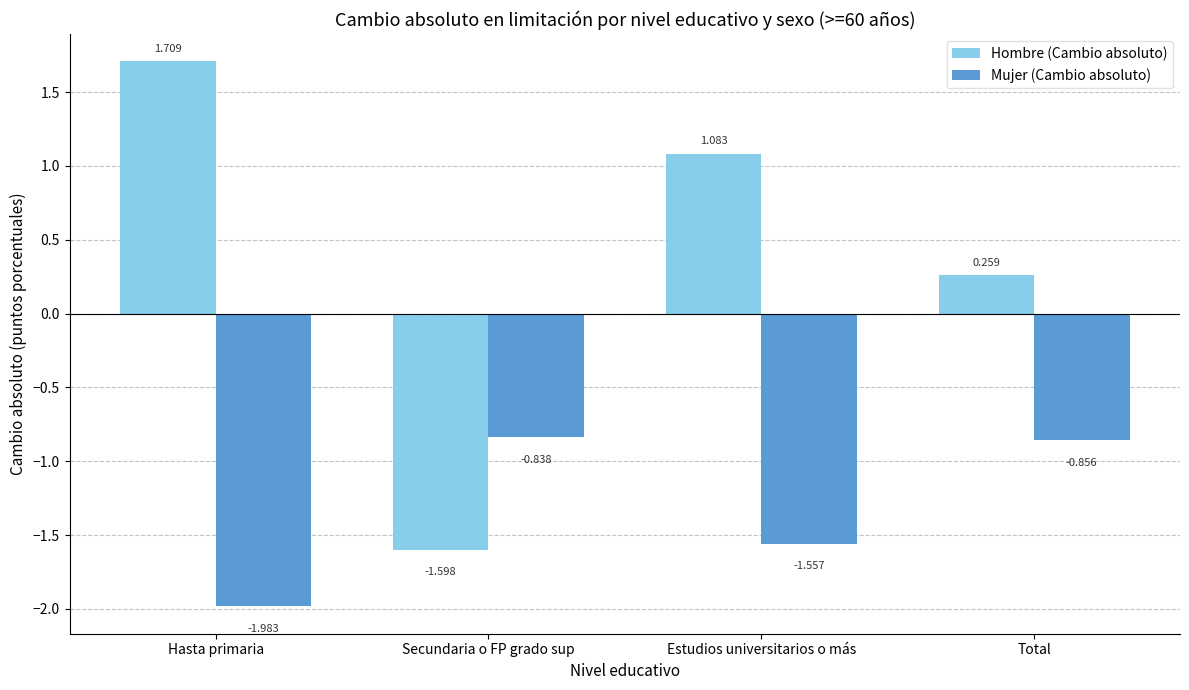

What position from the left is Total?

4